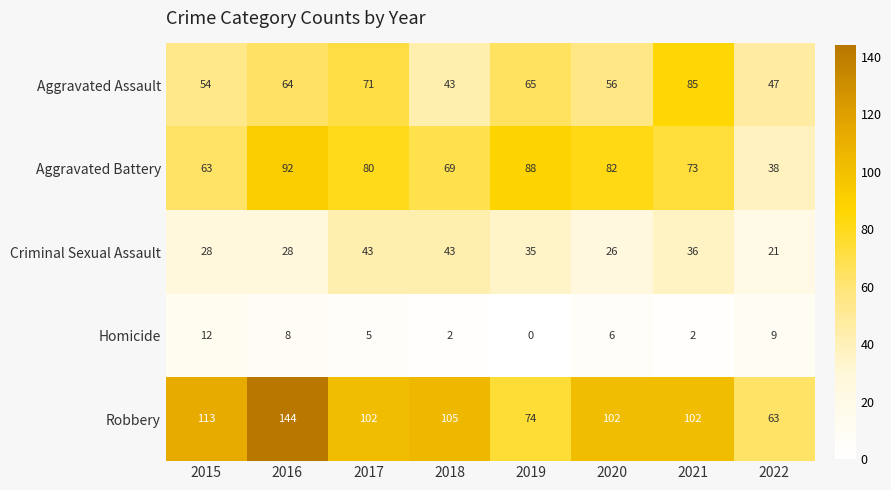

Which series has the largest range (max minus min)?

Robbery